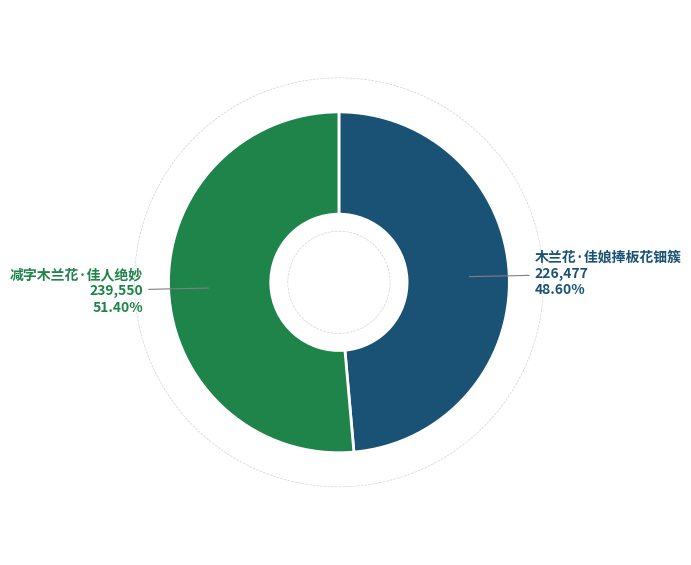

To the nearest percent, what is the combined percentage of 减字木兰花·佳人绝妙 and 木兰花·佳娘捧板花钿簇?

100%